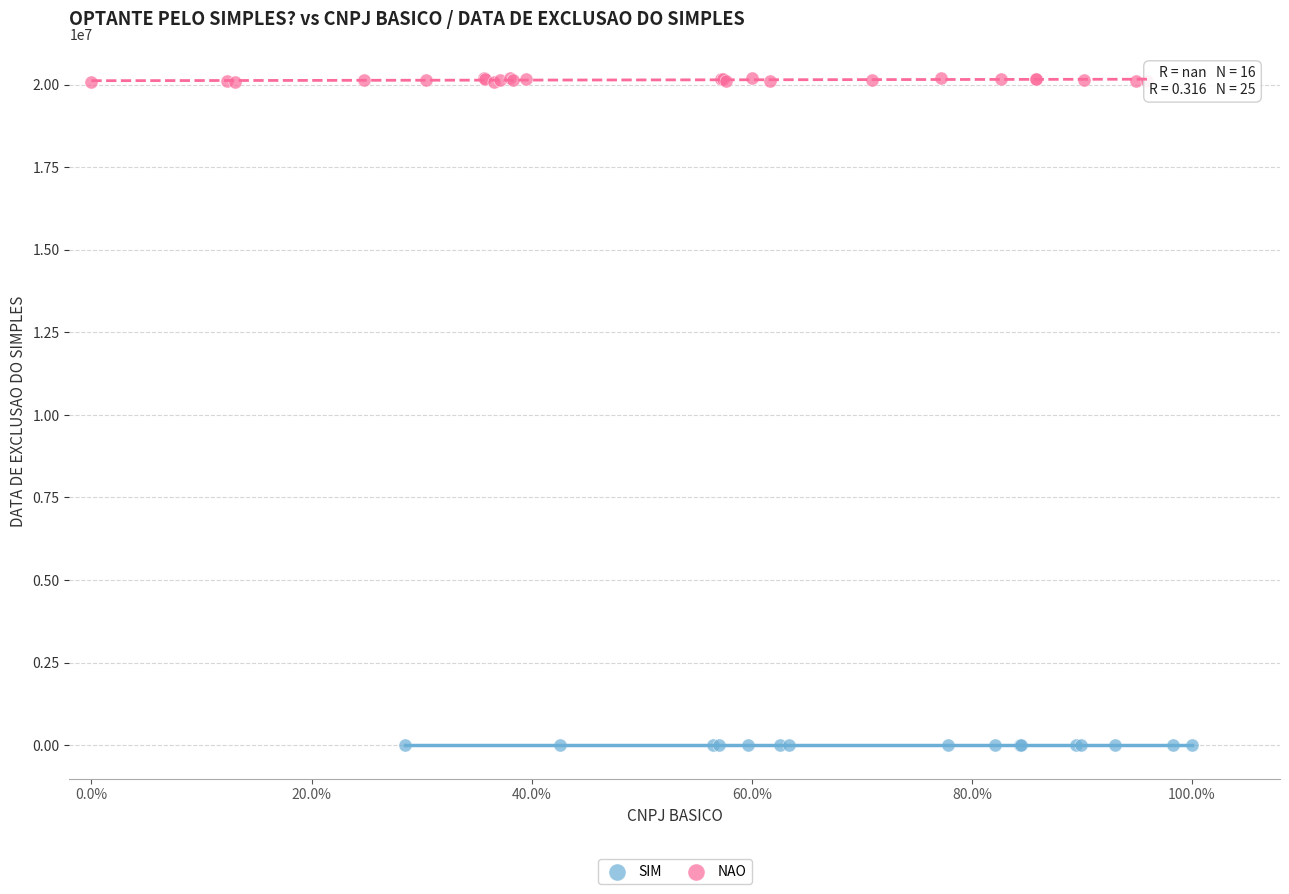

Which series reaches the maximum Y coordinate?

NAO